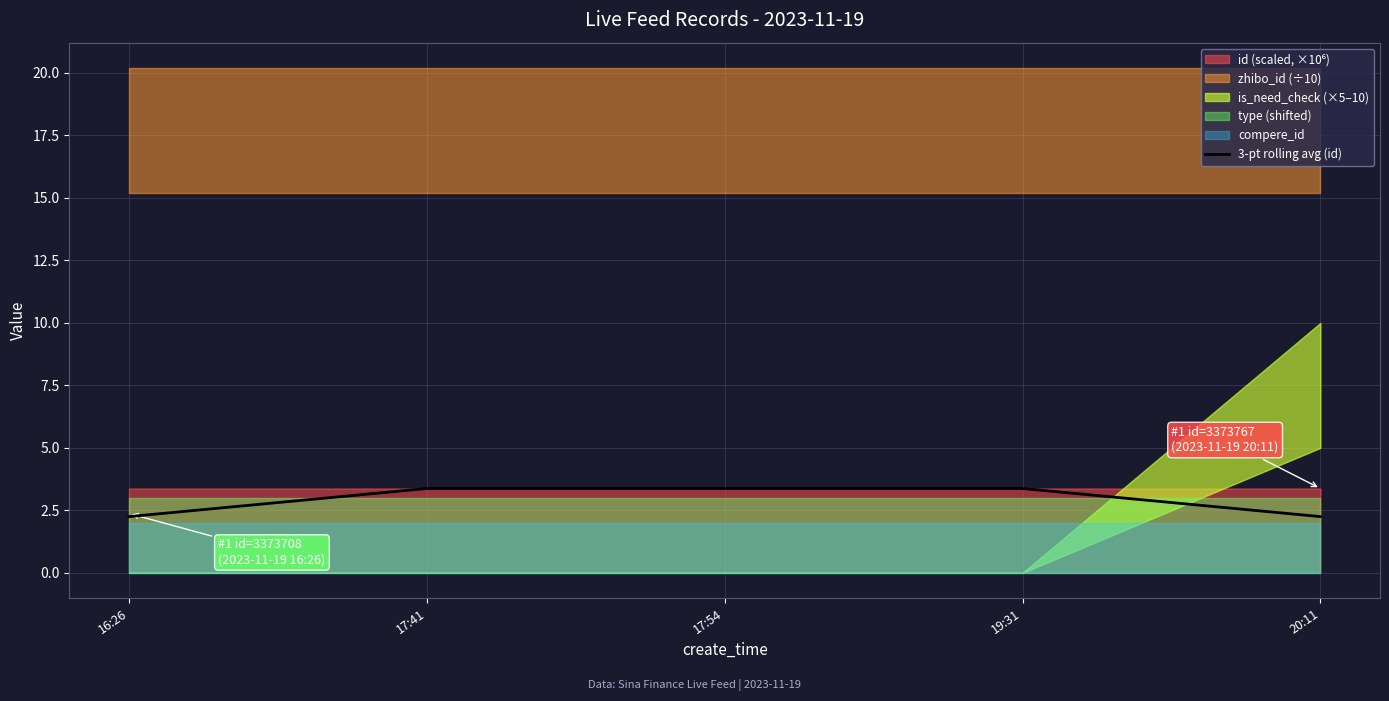

Reading left to right, list all the values displayed in this chart.

2.2	3.4	3.4	3.4	2.2